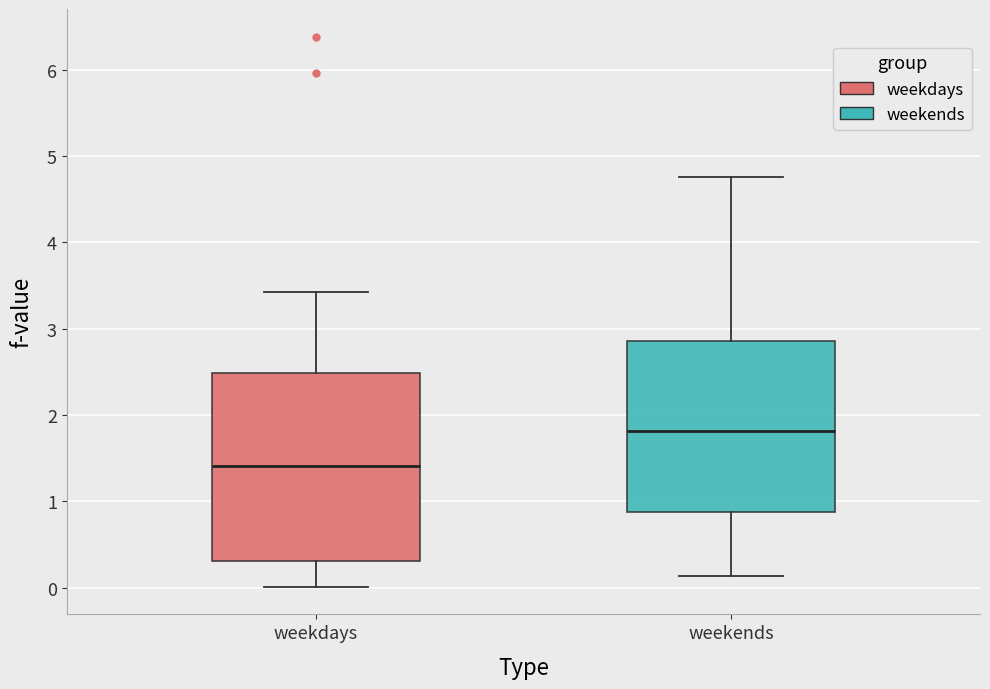

Which box has the lowest median line?

weekdays